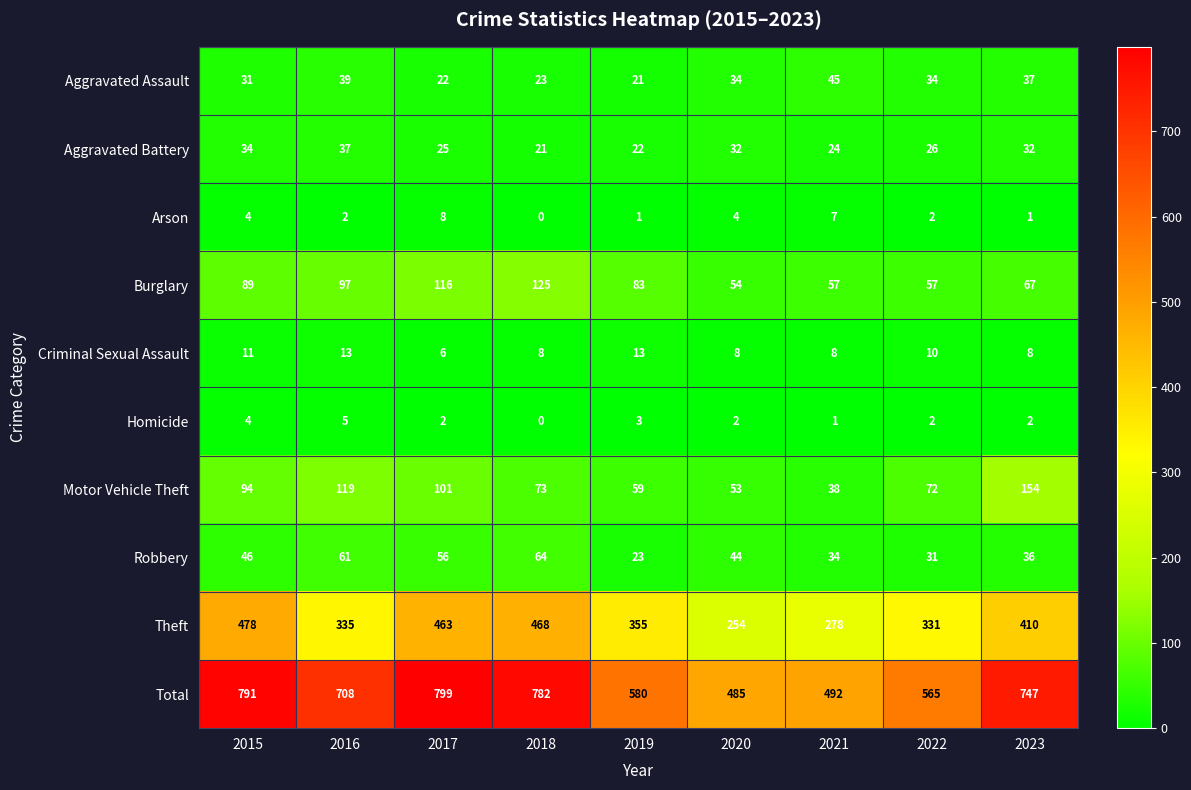

What is the spread (max minus min) of values at 2021?

491